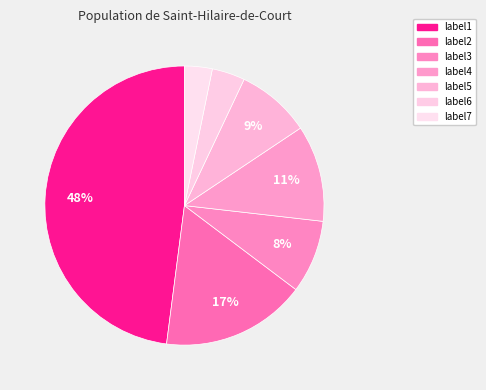

Between label4 and label6, which is larger?

label4